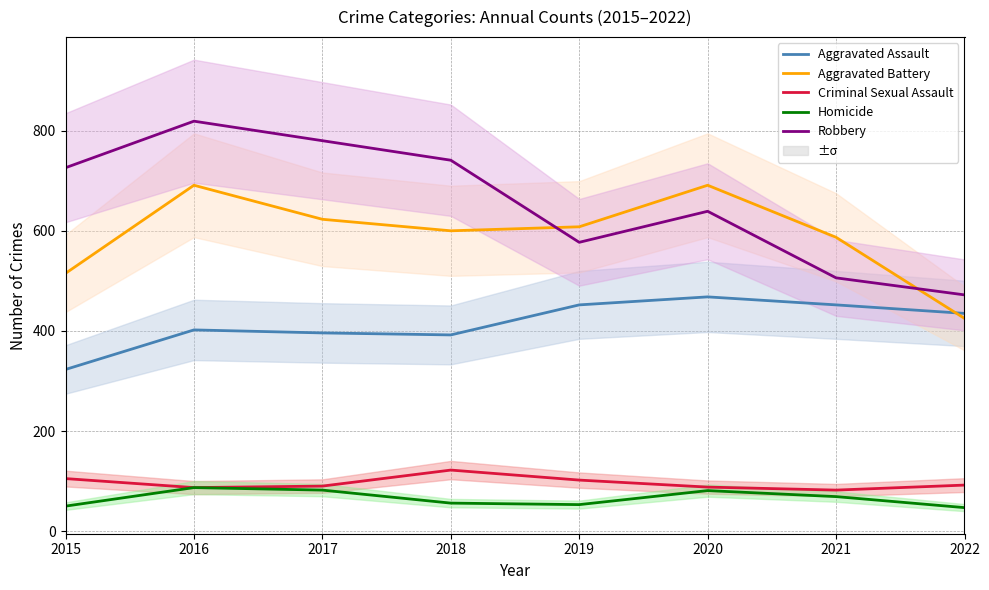

List the series in order of their peak value, lowest first.

Homicide, Criminal Sexual Assault, Aggravated Assault, Aggravated Battery, Robbery